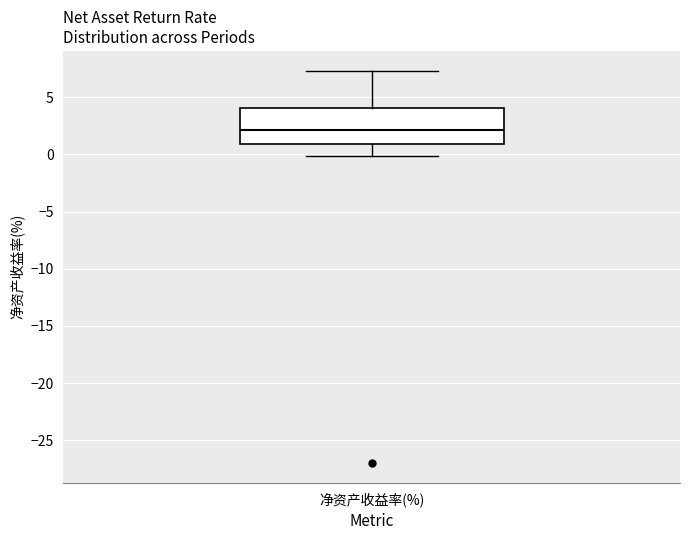

Transcribe this box plot: give where the median line is, the range the box spans, and where the two whiskers end, as read against the y-axis. The values are not printed on the chart, so give them approximately, as read against the axis.

median 2.0, box 1.0 to 4.0, whiskers 0.0 to 7.5